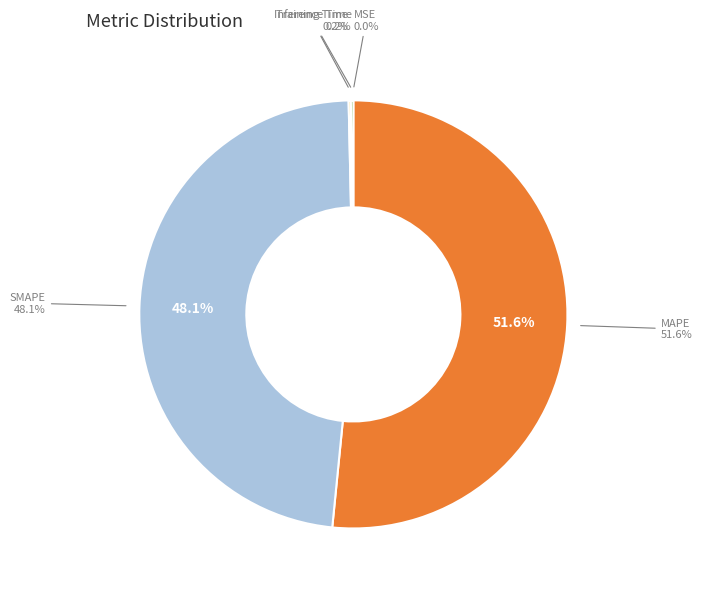

How many segments does this pie chart have?

5